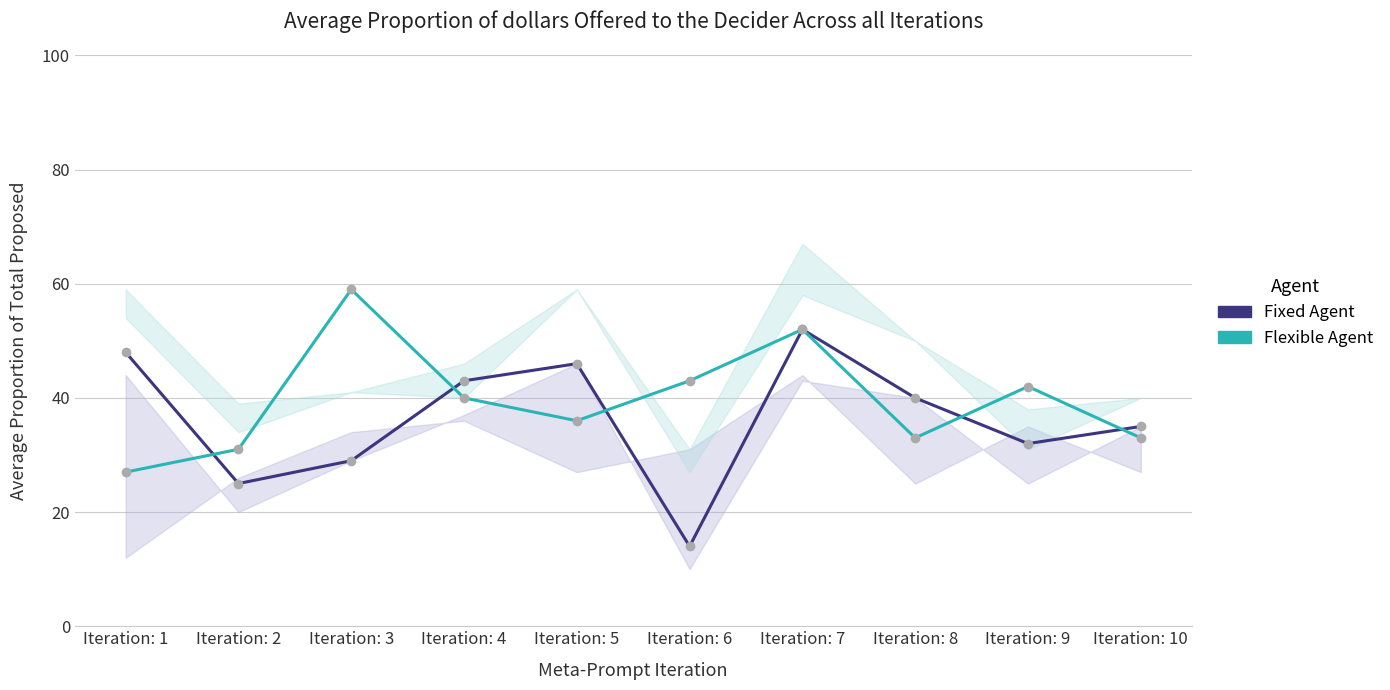

Where is the first local minimum for col_1_line?

Iteration: 2